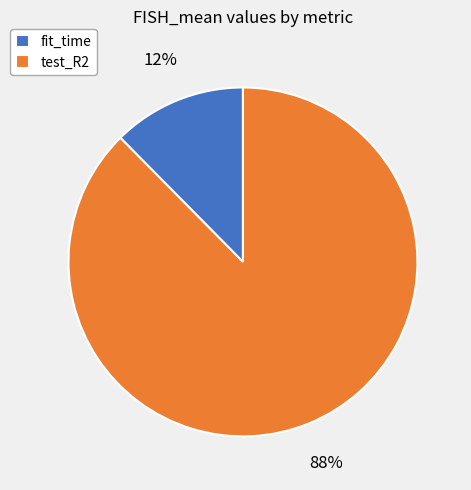

The test_R2 slice represents 88% of the pie. True or false?

True